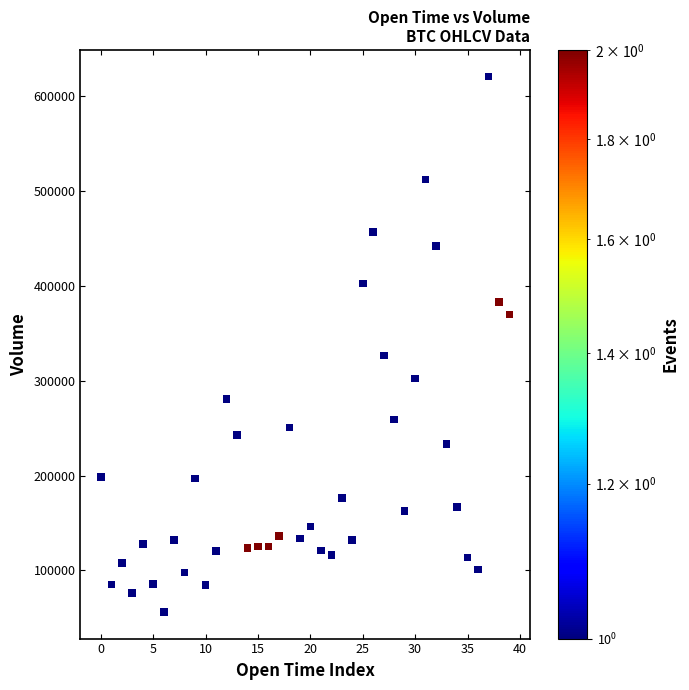

What Y value in the scatter plot is closest to 338640?

326758.1